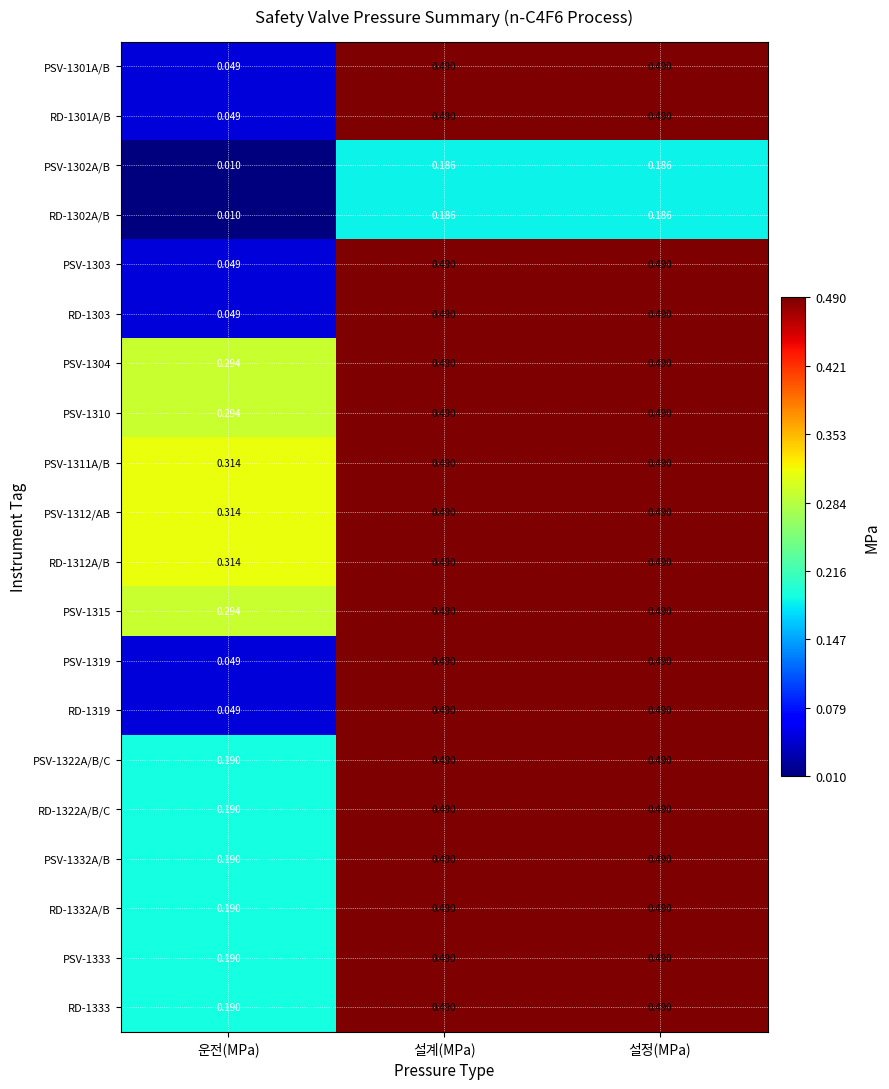

Which label corresponds to the smallest value in the chart?

운전(MPa)